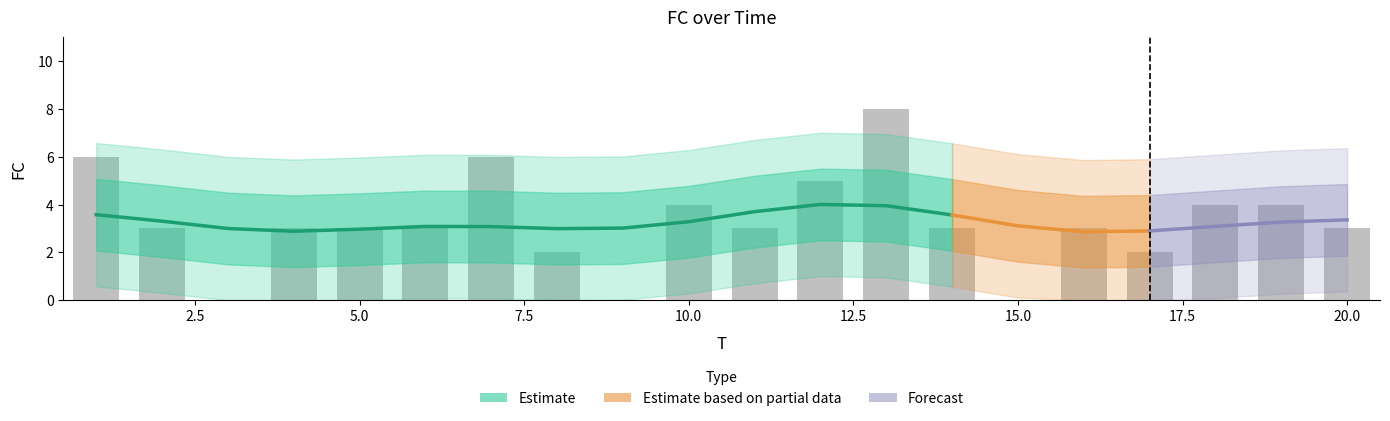

Reading left to right, what are all the values shown in this chart?

6	3	0	3	3	3	6	2	0	4	3	5	8	3	0	3	2	4	4	3